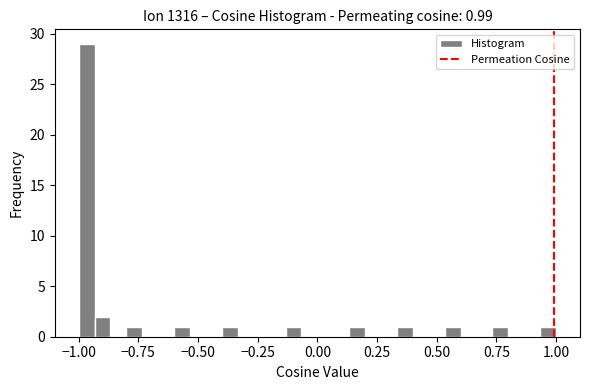

Around what value on the x-axis is the tallest bar? Give the approximate position of its centre, as read against the axis.

-0.95